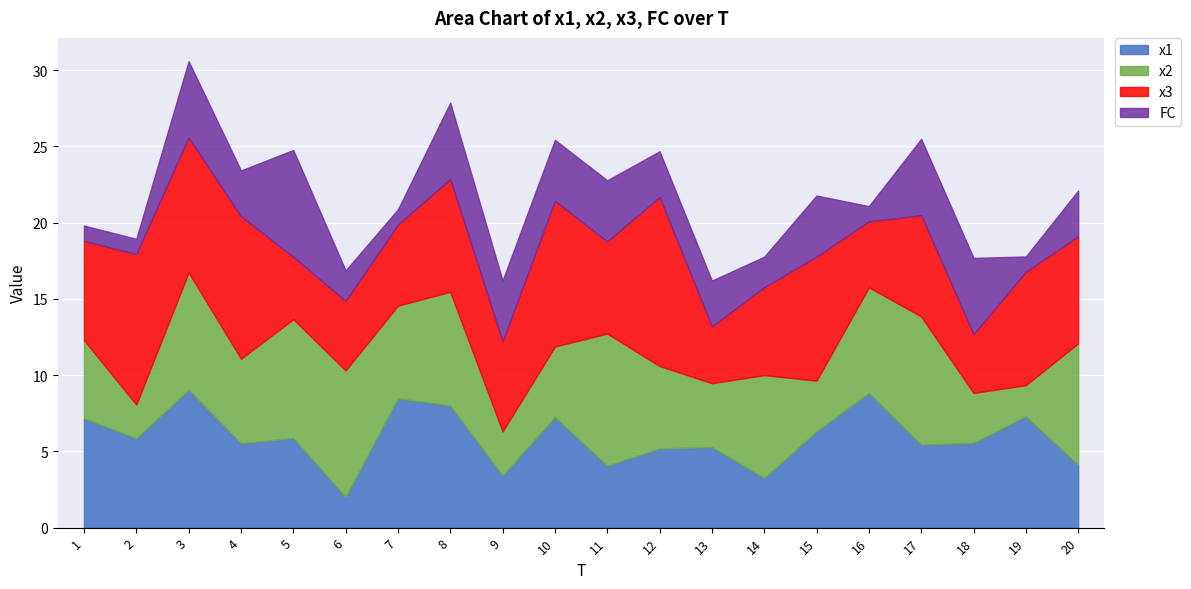

The x2 series shows 4.6 at 10. True or false?

True